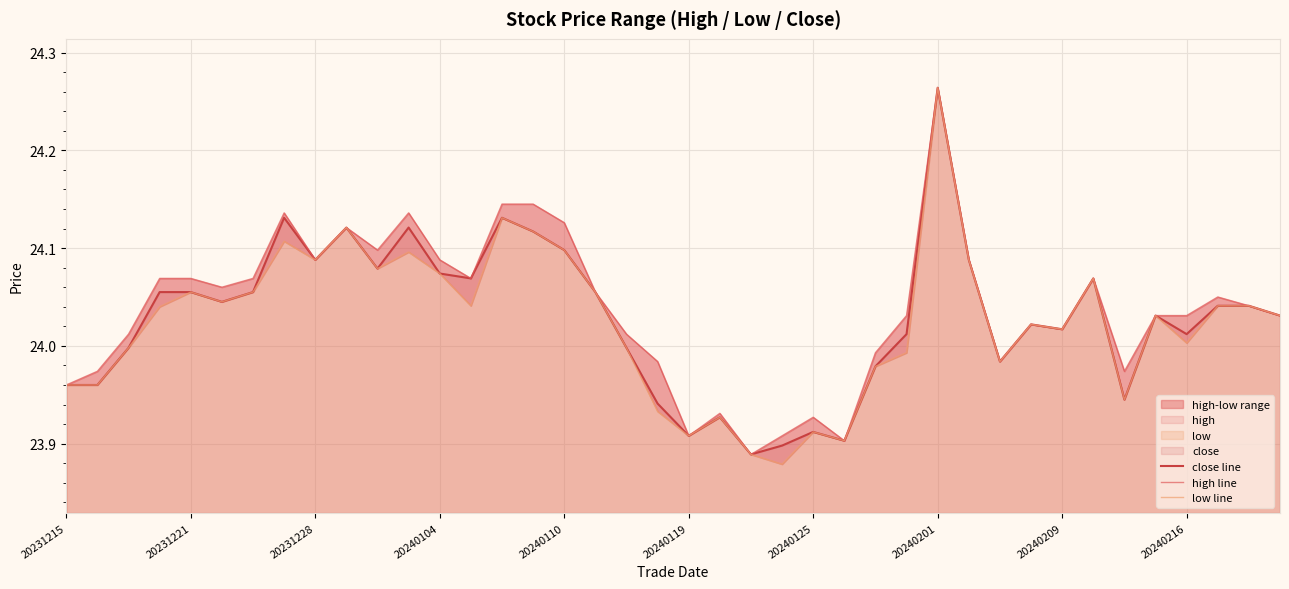

Which category has the highest value in the close line series?

20240201